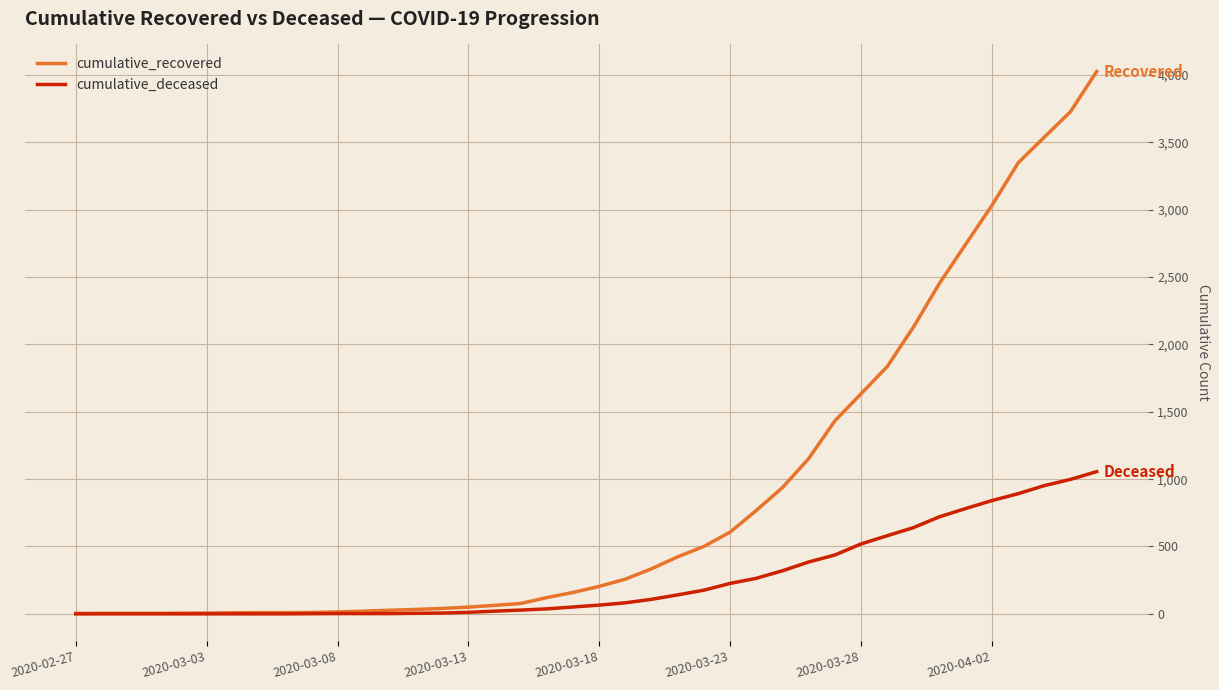

Which series has the largest total across all categories?

cumulative_recovered